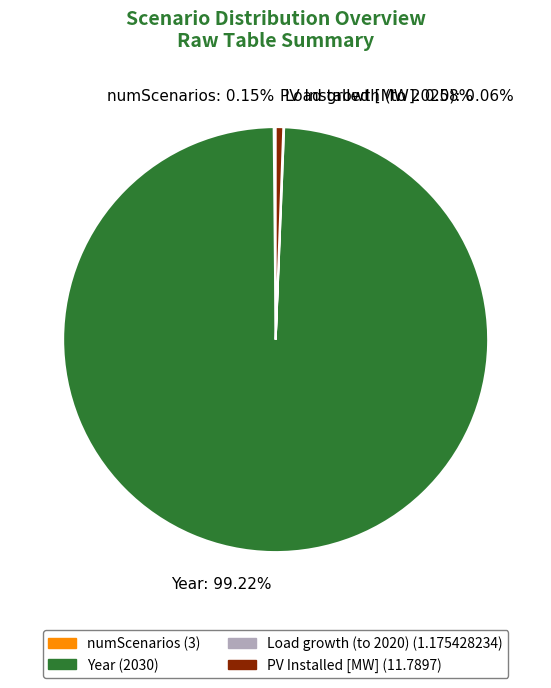

Is Year: 99.22% the majority of the pie?

Yes